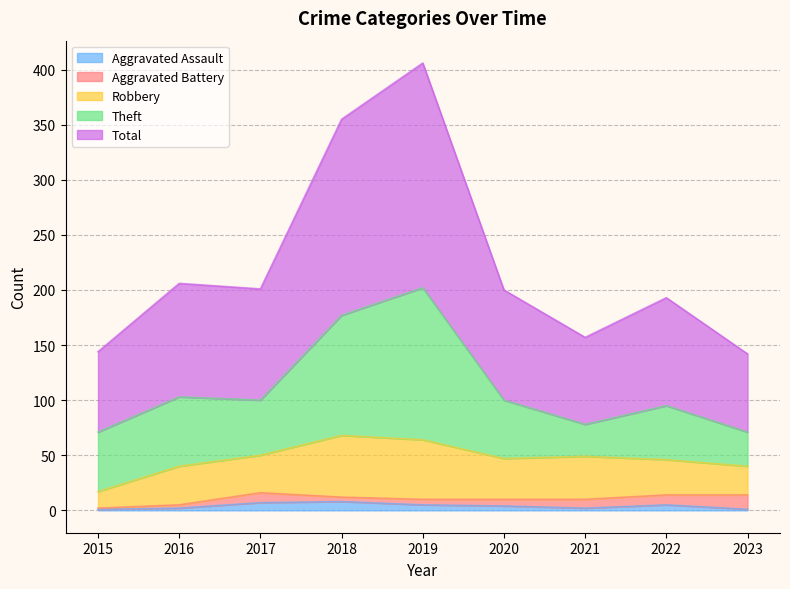

What are all the series names shown in the legend?

Aggravated Assault, Aggravated Battery, Robbery, Theft, Total